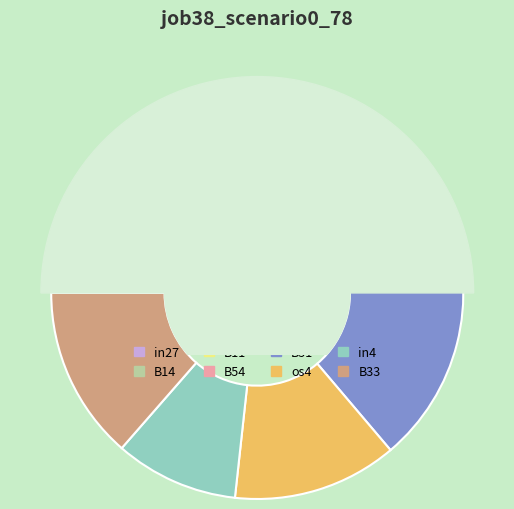

Does in4 account for over 50% of the chart?

No